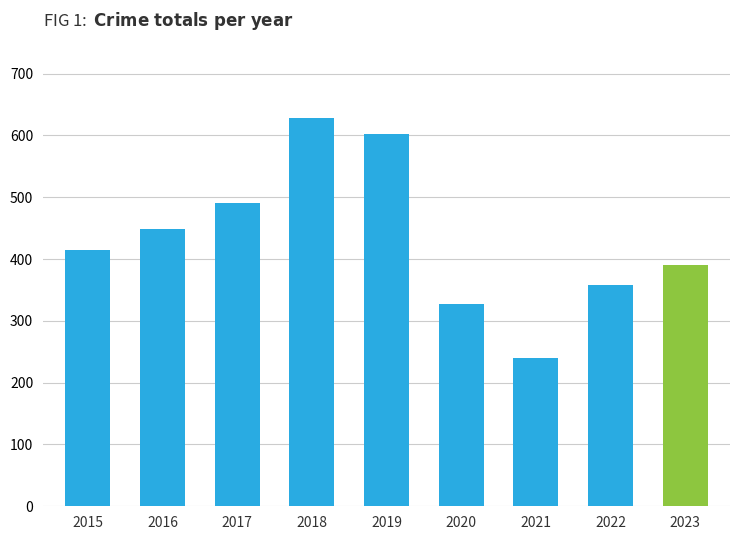

Which has a higher value, 2016 or 2023?

2016